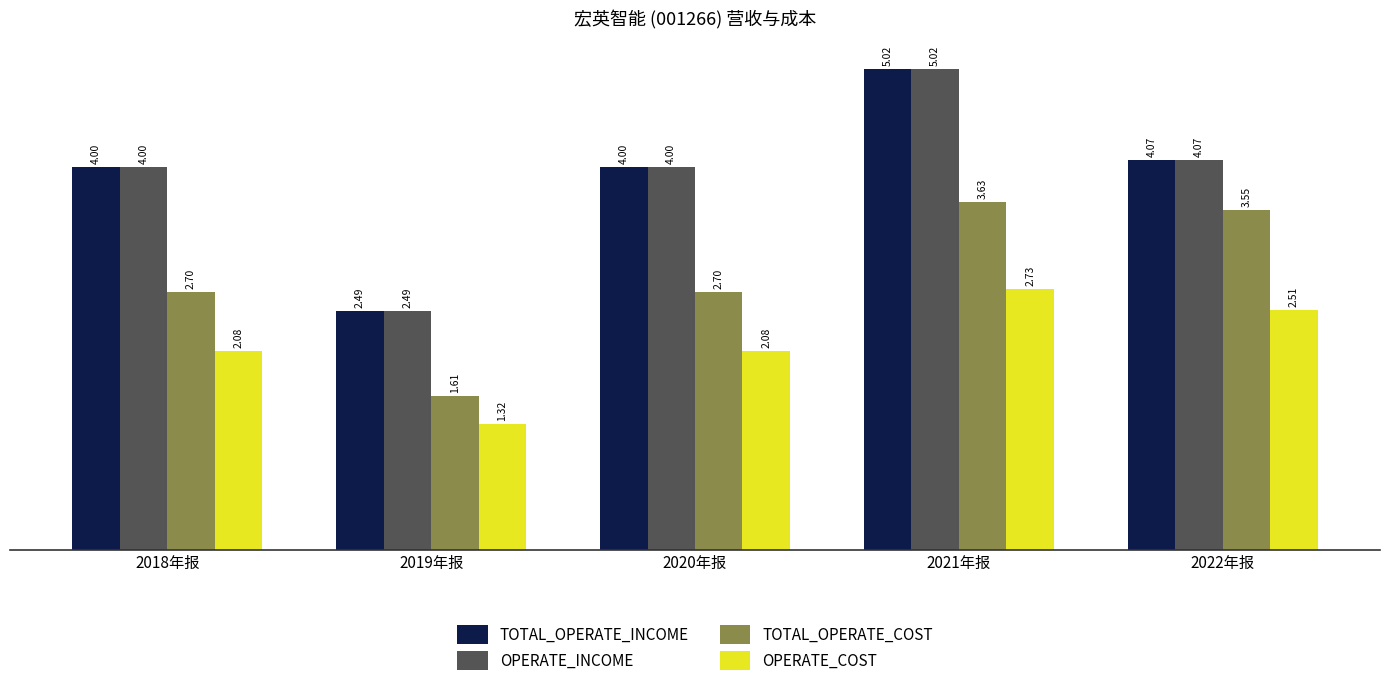

Where is TOTAL_OPERATE_INCOME nearest to the value 3?

2019年报